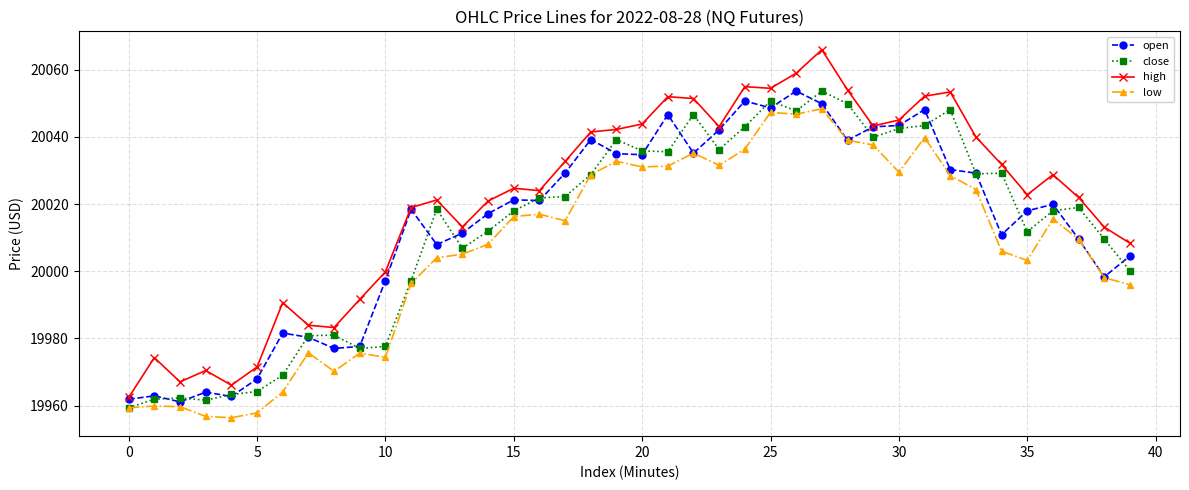

Which series has the widest spread of values?

high